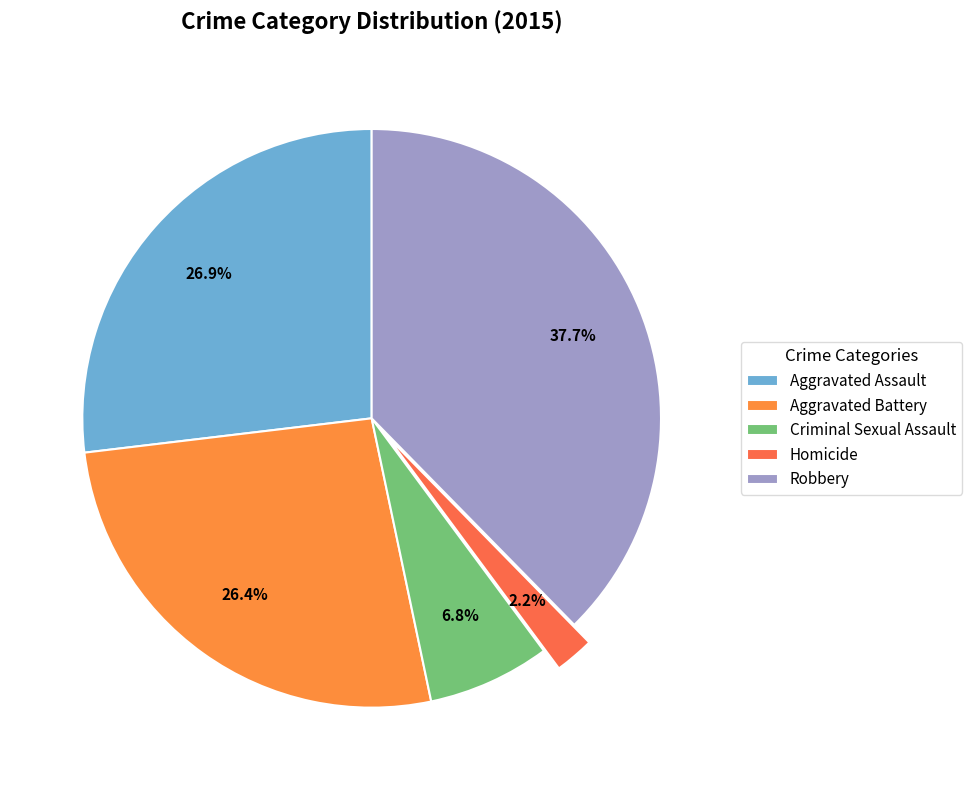

How much of the chart is everything except Robbery?

62.3%